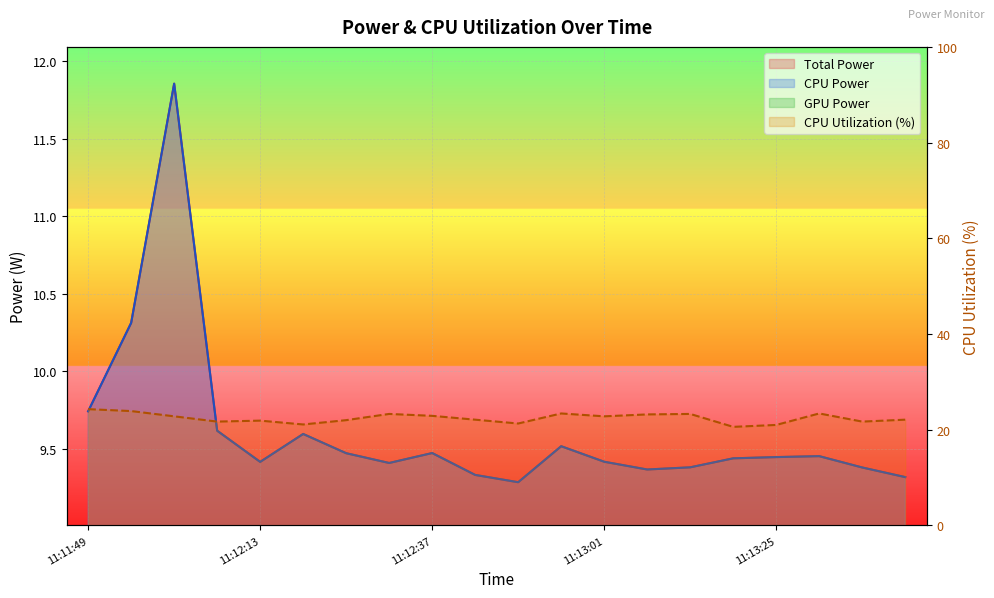

True or false: there are more than 0 points higher than both neighbors.

True